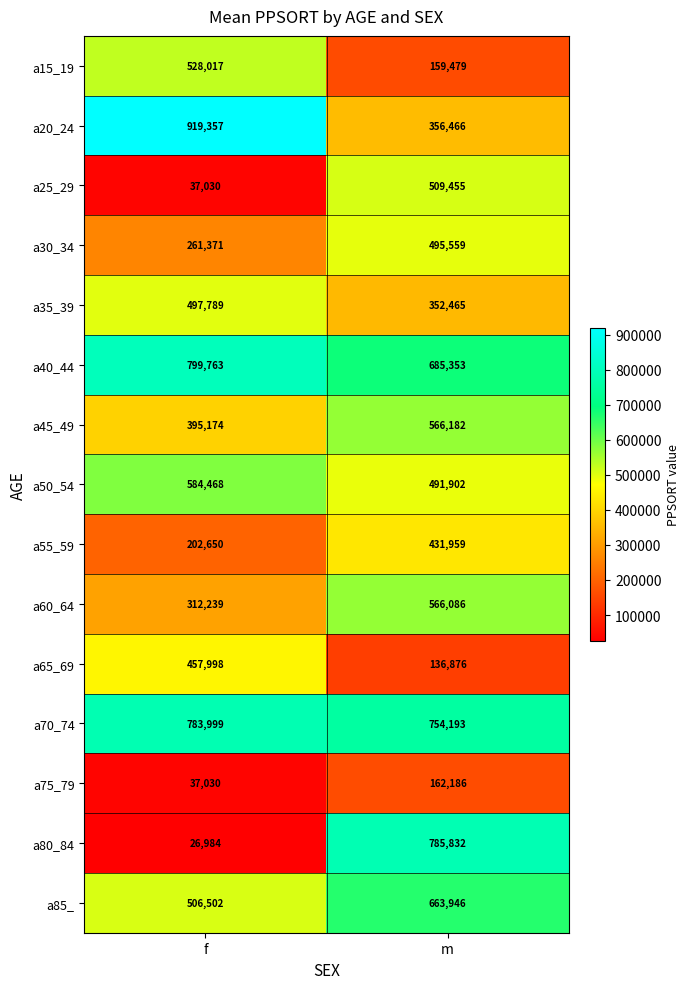

What is the sum of all a80_84 values?

812816